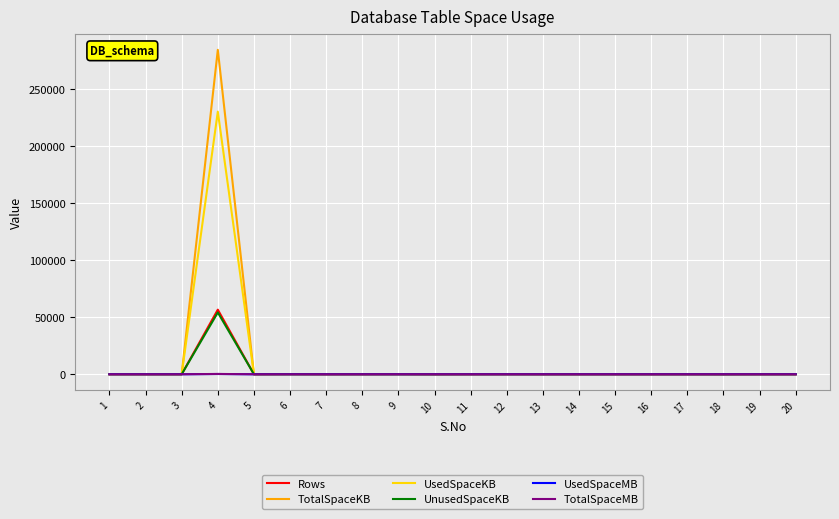

What is the sum of all UnusedSpaceKB values?

55088.0